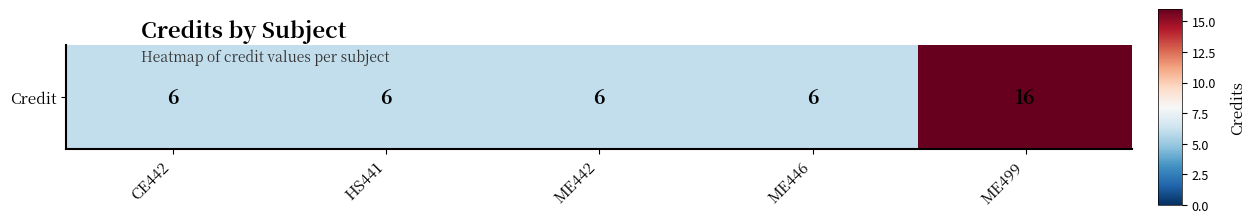

Between ME442 and ME499, which is larger?

ME499